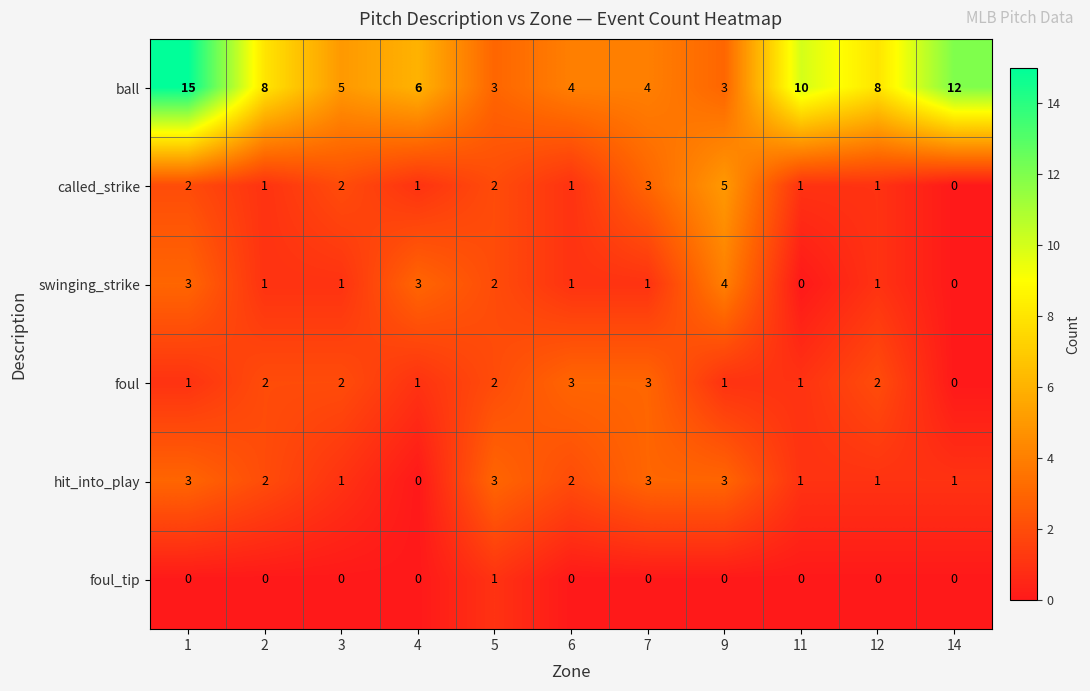

At how many categories does at least one series exceed 11?

2